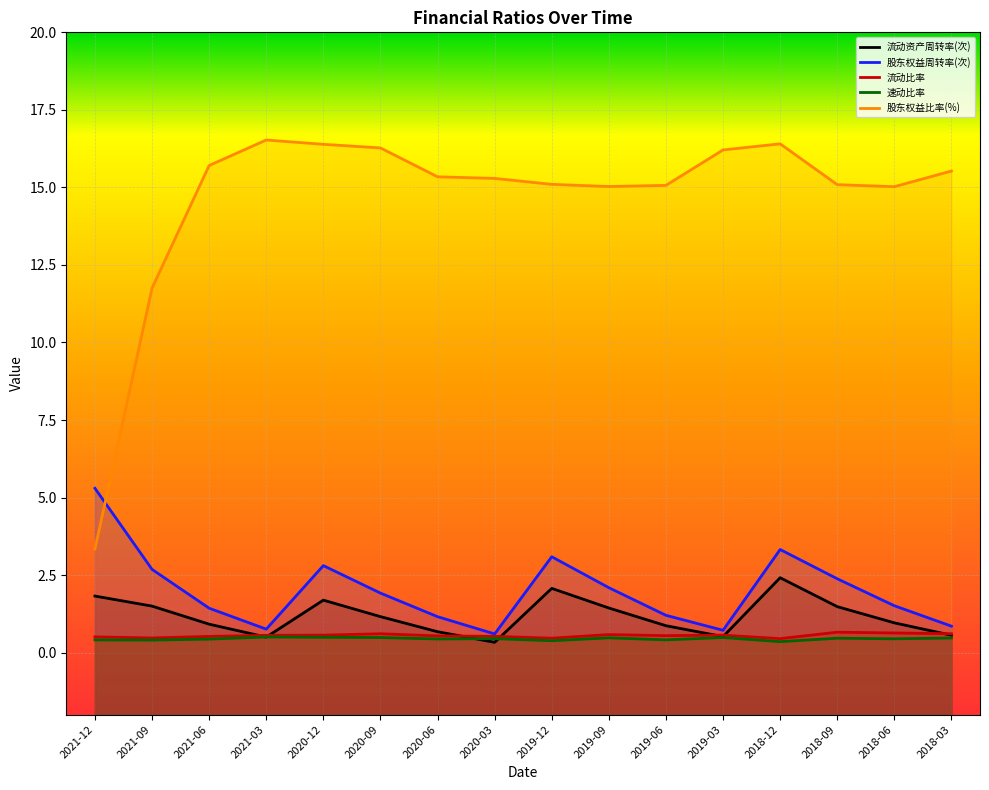

What is the minimum value shown in the chart?

0.3